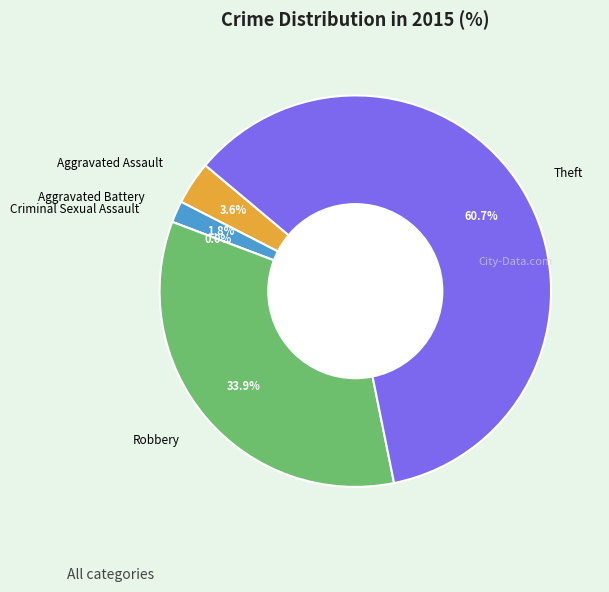

To the nearest percent, what is the difference between the Robbery and Theft slice percentages?

27%